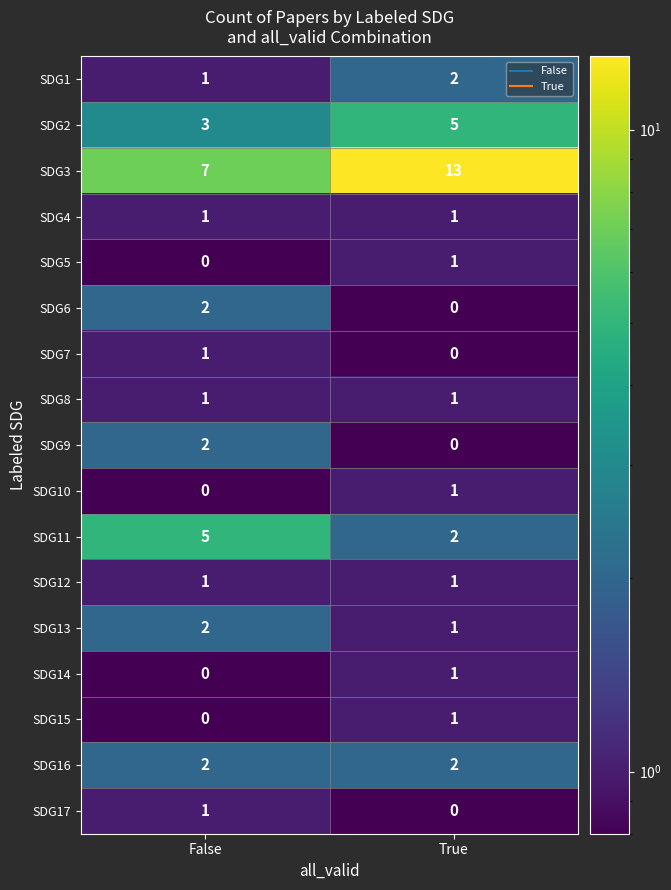

True or false: SDG16 has a value of 1 at True.

False